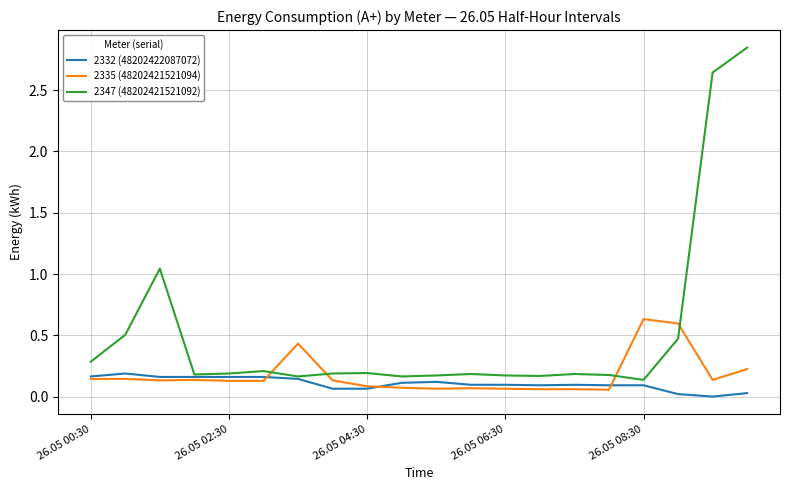

List the series in order of their peak value, highest first.

2347 (48202421521092), 2335 (48202421521094), 2332 (48202422087072)